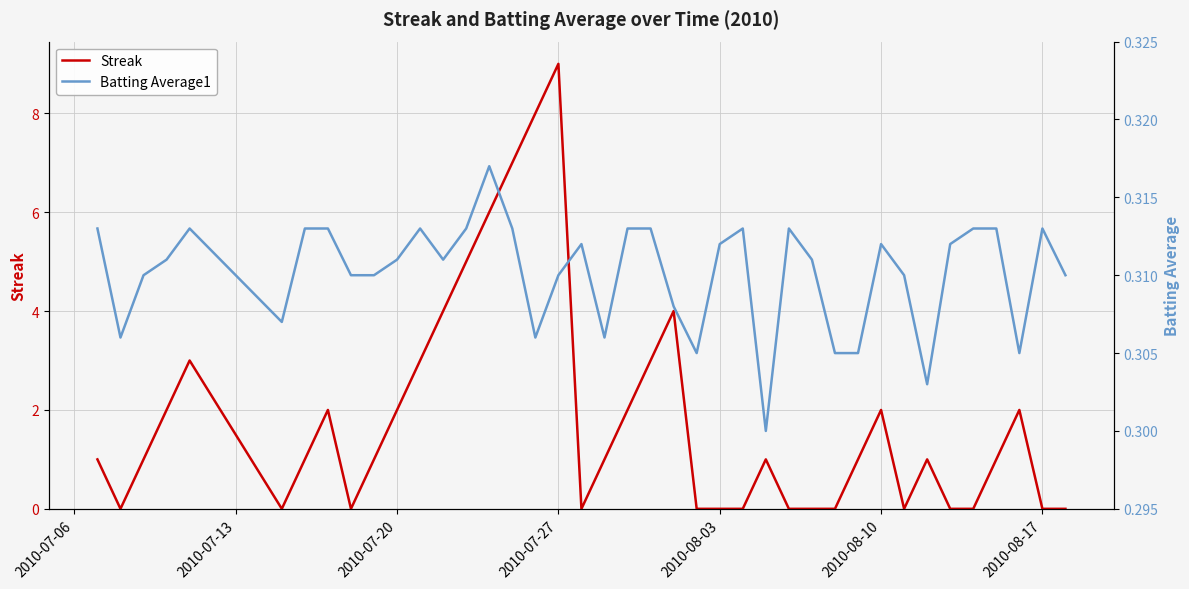

The Batting Average1 series shows 0.1 at 20. True or false?

False